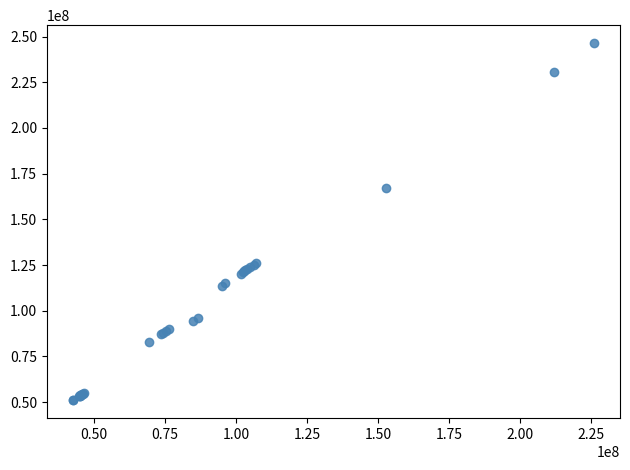

What Y value in the scatter plot is closest to 148744635?

167082952